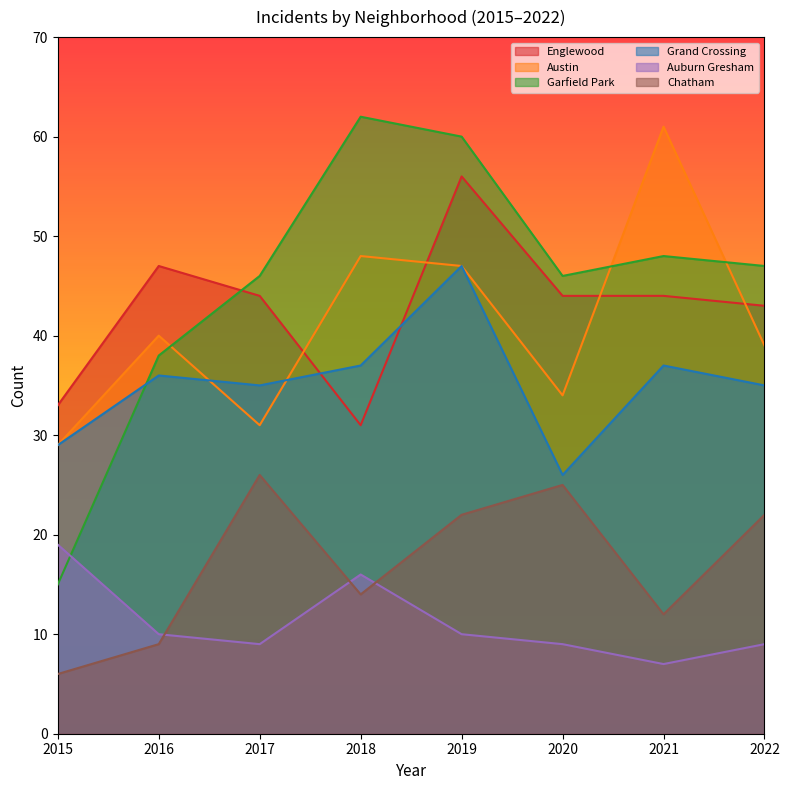

Rank the categories by Austin value from lowest to highest.

2015, 2017, 2020, 2022, 2016, 2019, 2018, 2021